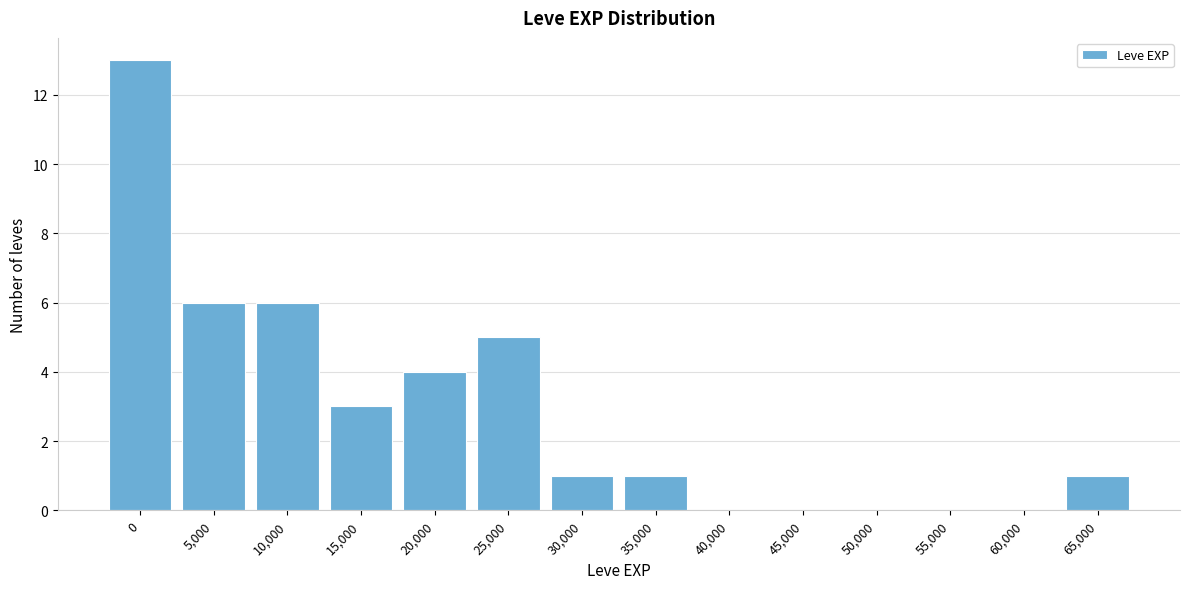

Reading left to right, what are all the values shown in this chart?

0=13	5,000=6	10,000=6	15,000=3	20,000=4	25,000=5	30,000=1	35,000=1	40,000=0	45,000=0	50,000=0	55,000=0	60,000=0	65,000=1